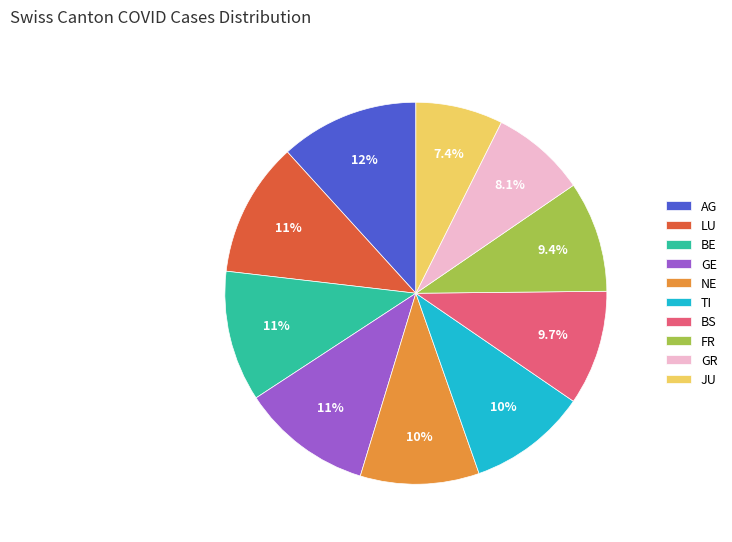

Is GR the majority of the pie?

No